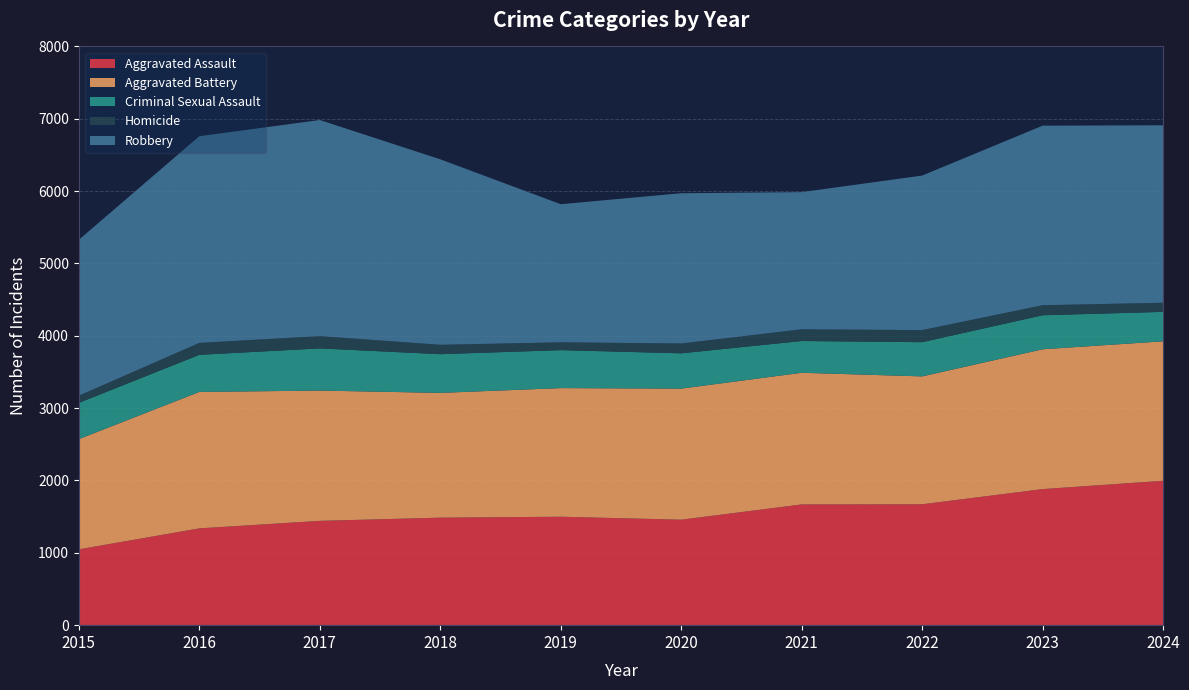

Reading left to right, transcribe all the data shown in this chart.

Aggravated Assault: 1048	1338	1442	1486	1499	1458	1669	1671	1881	1996
Aggravated Battery: 1524	1886	1801	1725	1778	1812	1820	1768	1933	1928
Criminal Sexual Assault: 501	513	583	535	525	488	439	473	470	407
Homicide: 99	165	170	130	108	136	162	167	139	126
Robbery: 2155	2857	2987	2564	1909	2077	1896	2136	2482	2453